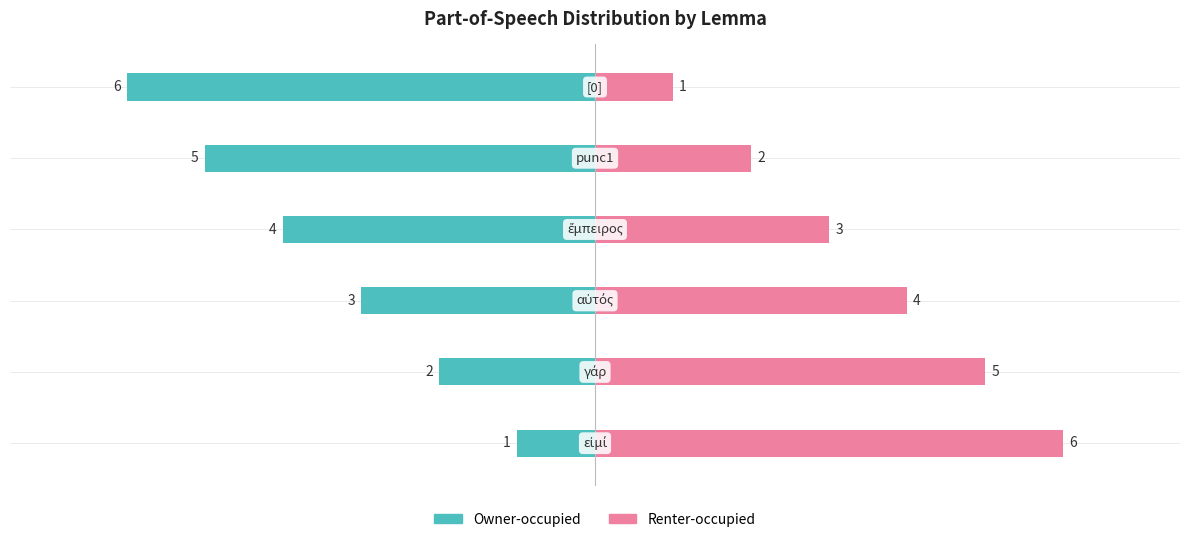

How many values in the Renter-occupied series are below 4?

3